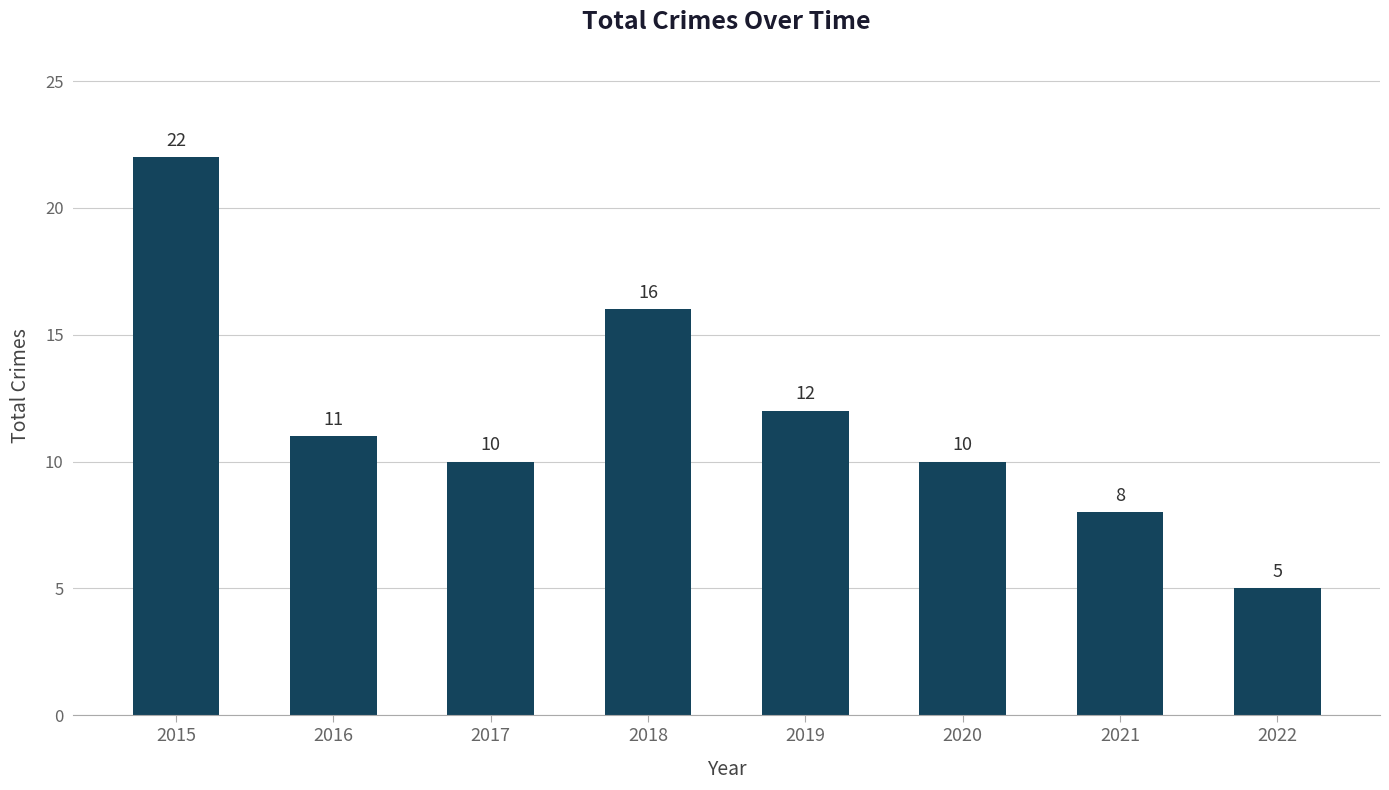

True or false: the data shows 5 at 2015.

False